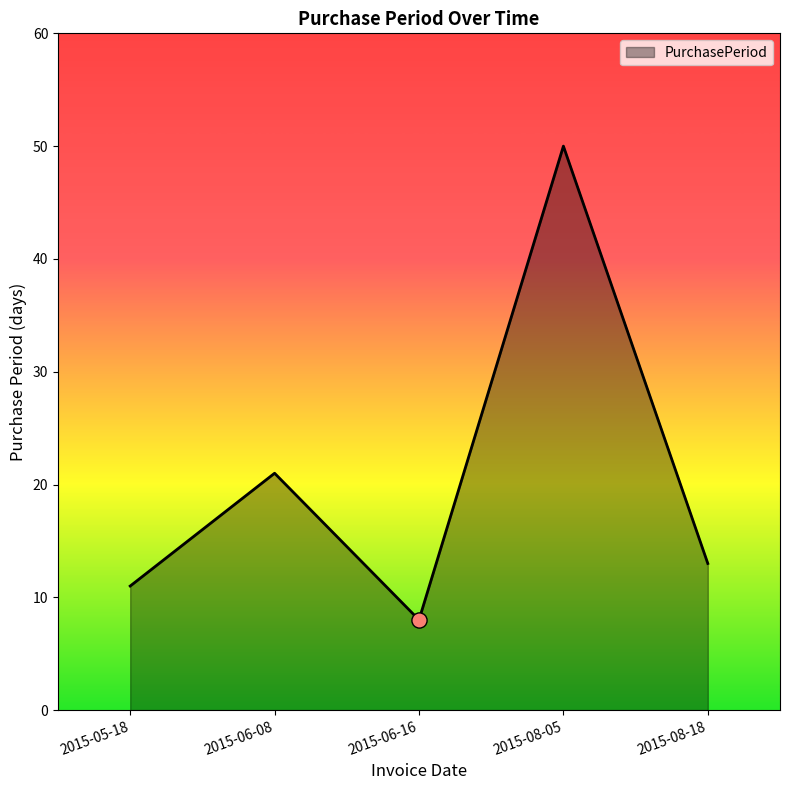

What is the change in value from 2015-06-08 to 2015-06-16?

-13